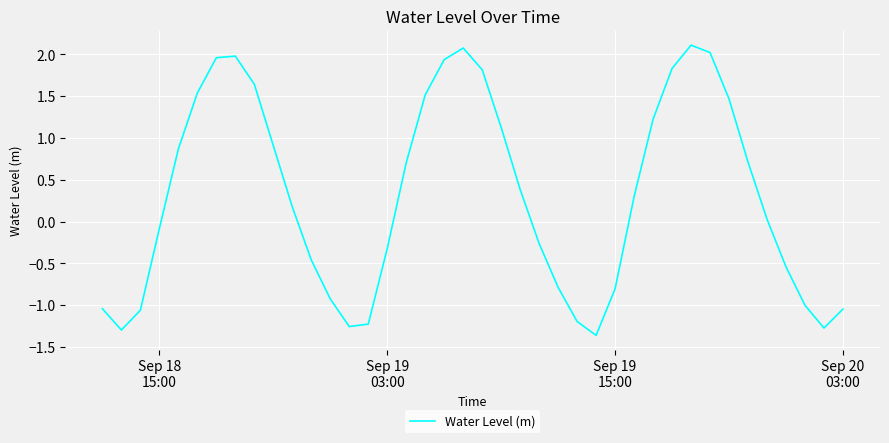

What is the difference between the maximum and minimum values?

3.5